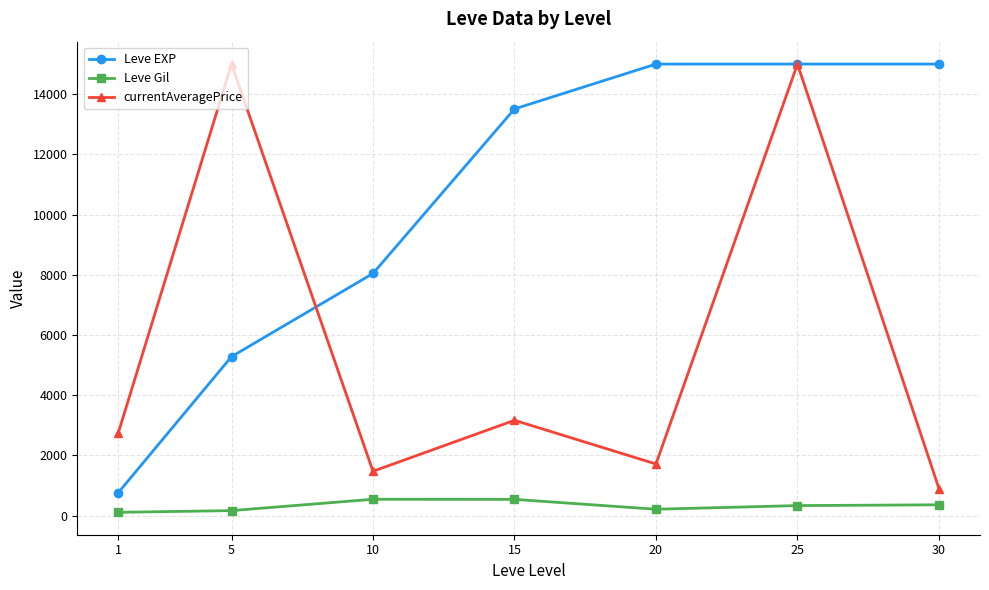

What is the difference between the maximum and minimum values in the Leve Gil series?

433.0